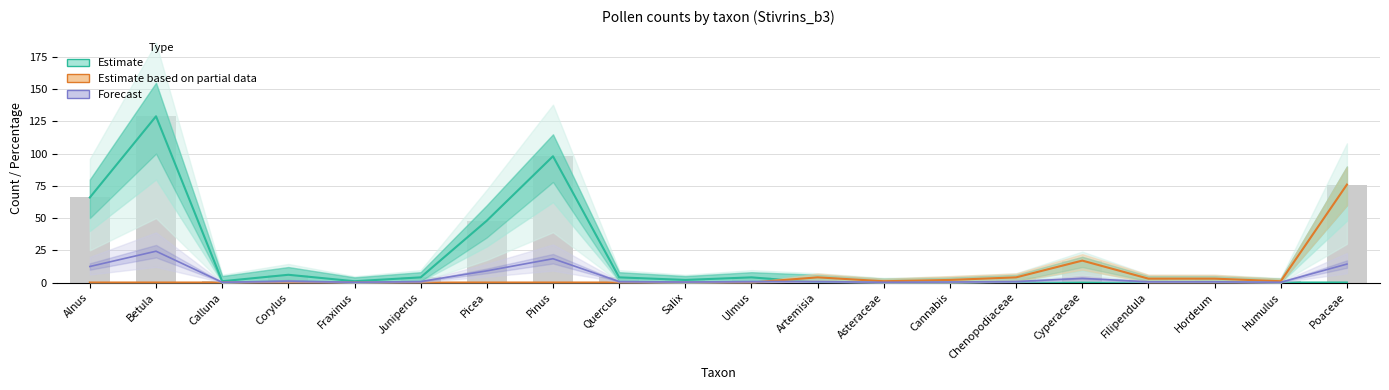

Is it true that Estimate (Trees & Shrubs) equals 86.7 at Artemisia?

False